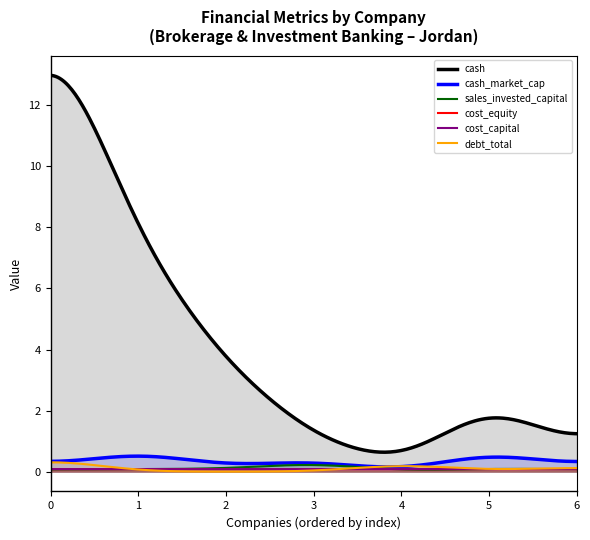

True or false: cost_equity has more than 2 interior local peaks.

False